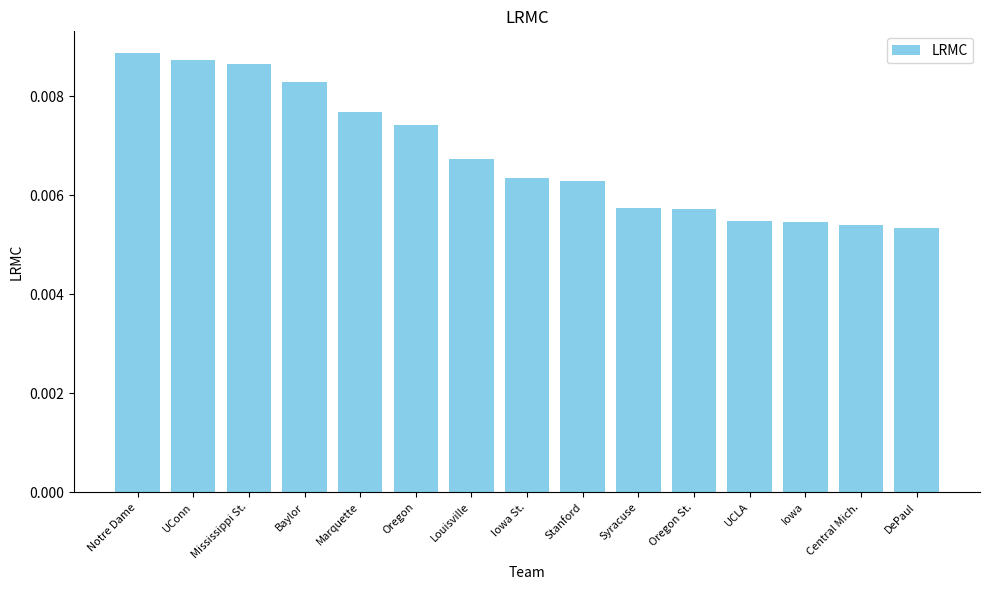

What is the label of the 15th bar from the right?

Notre Dame